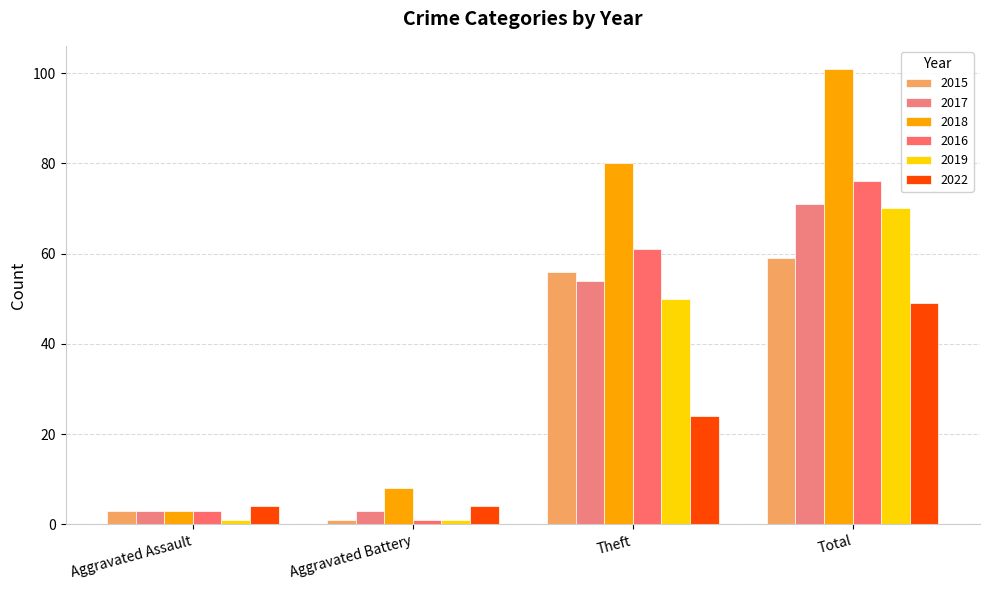

Between Aggravated Battery and Theft, which series saw the biggest shift?

2018